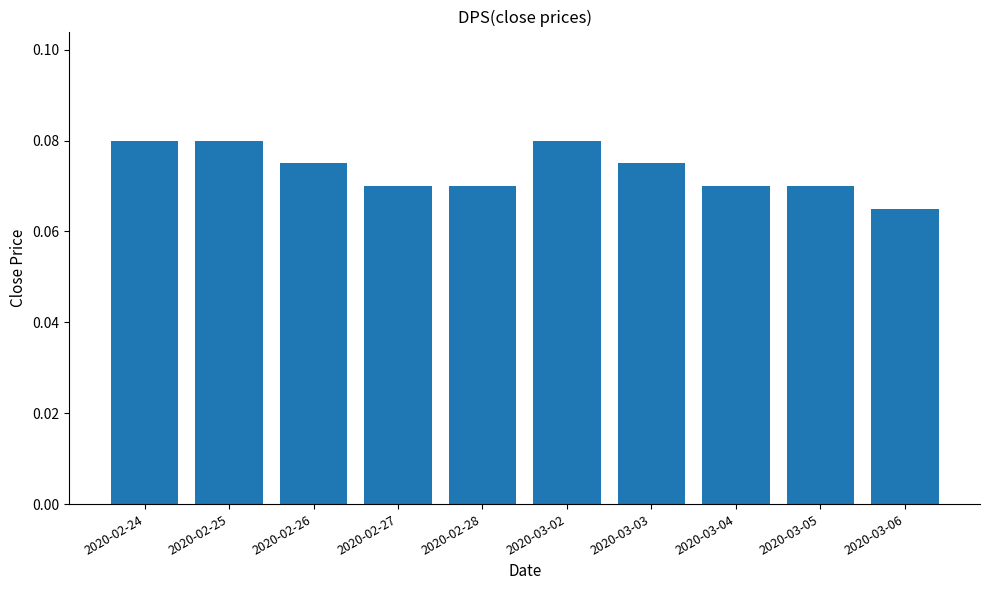

Which has a higher value, 2020-03-05 or 2020-02-24?

2020-02-24